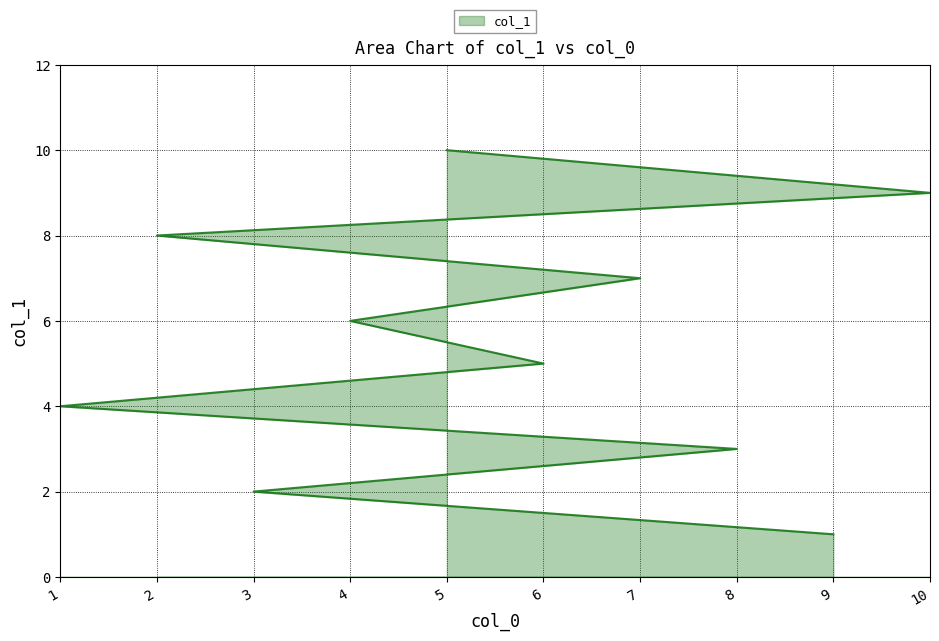

What is the sum of the values at 5 and 6?

15